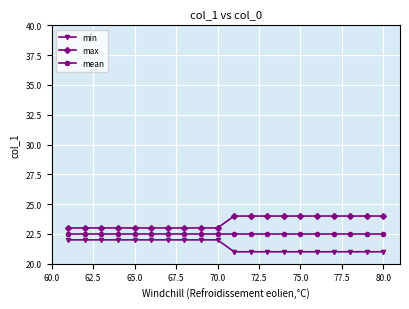

What is the value of the max point at the 8th from the left?

23.0